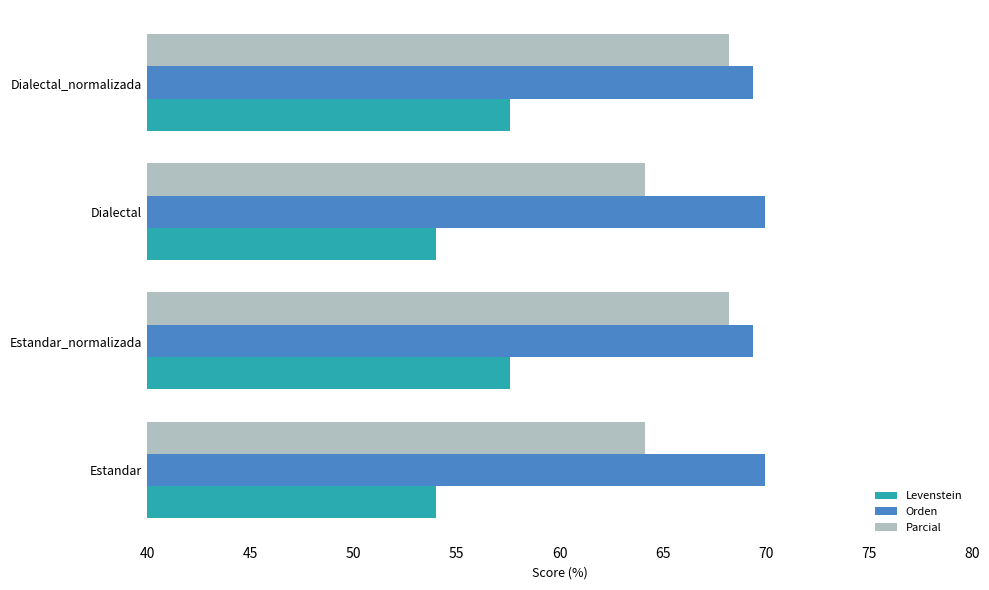

Rank the series by their average value, from lowest to highest.

Levenstein, Parcial, Orden